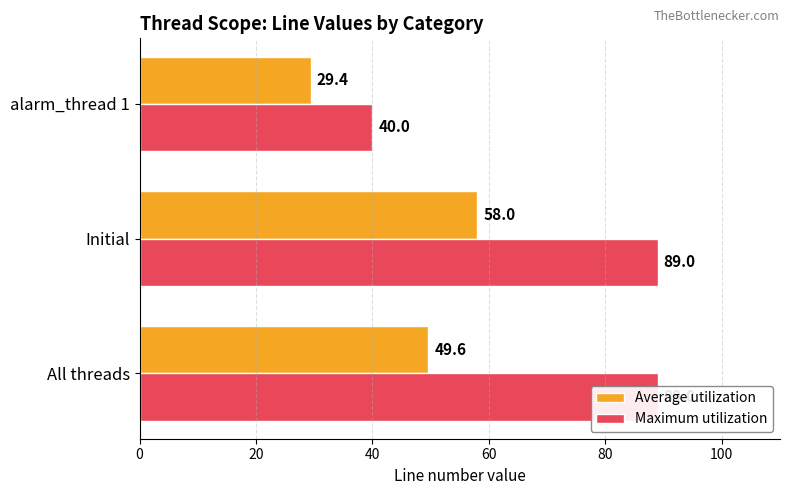

What is the spread (max minus min) of values at Initial?

31.0